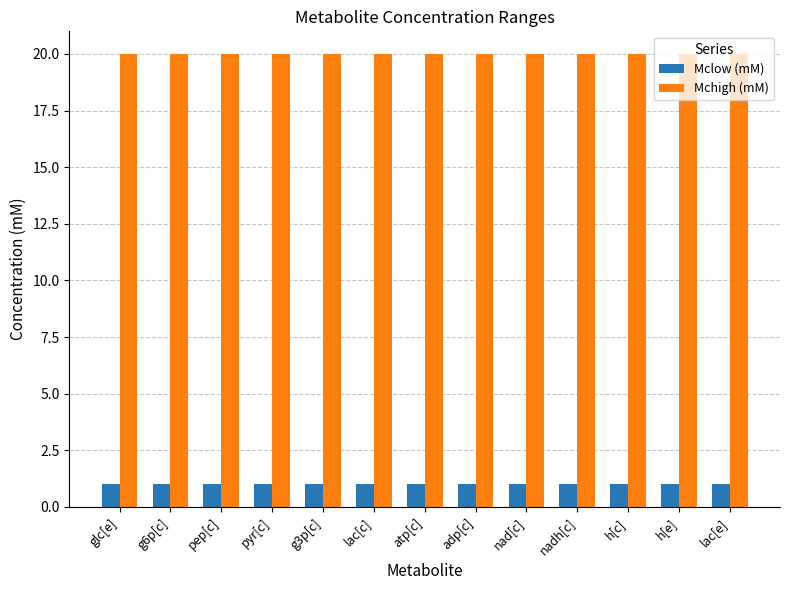

Is it true that Mclow (mM) equals 1 at lac[c]?

True